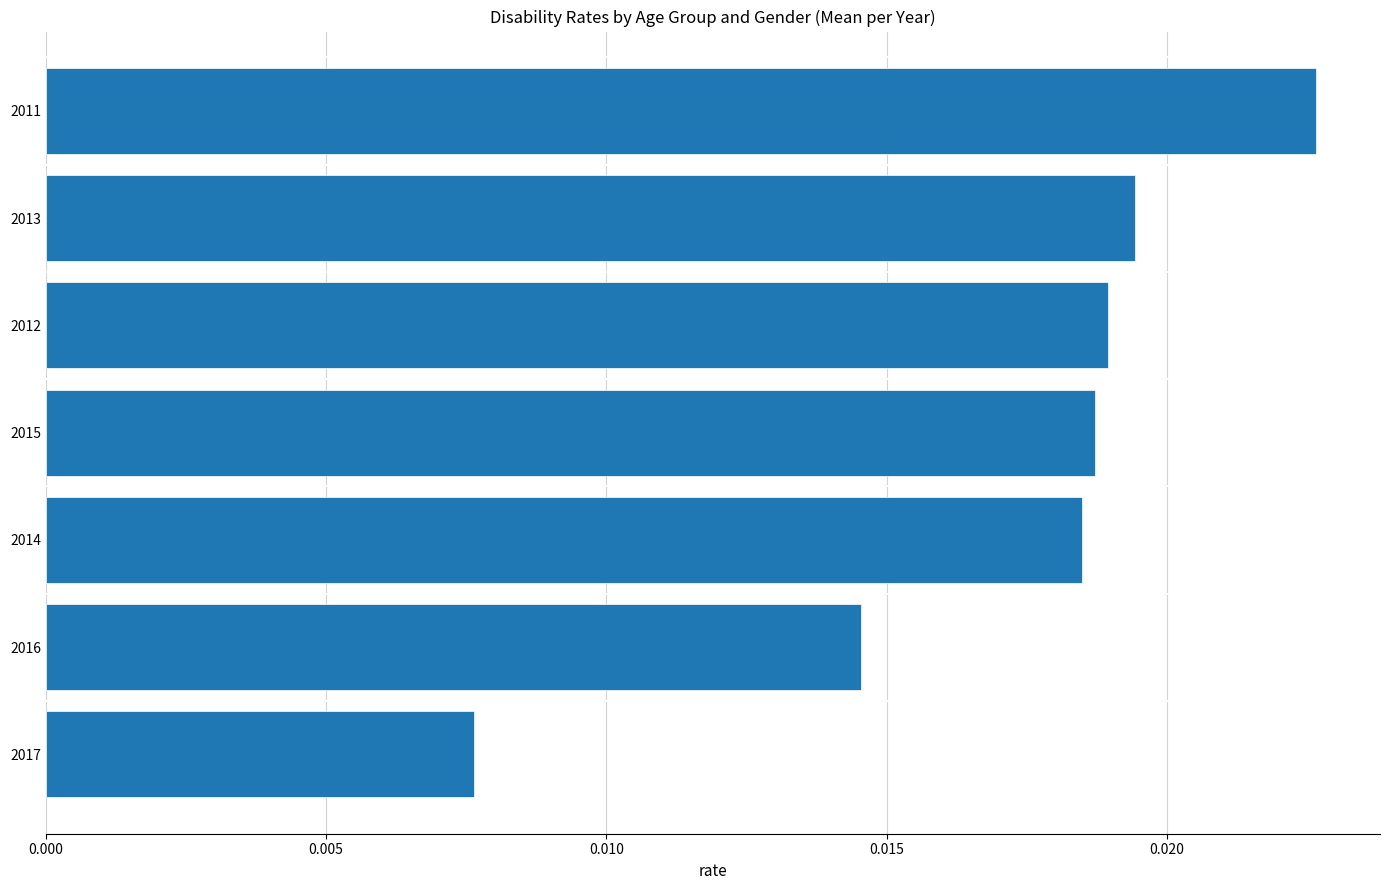

Which label corresponds to the smallest value in the chart?

2017